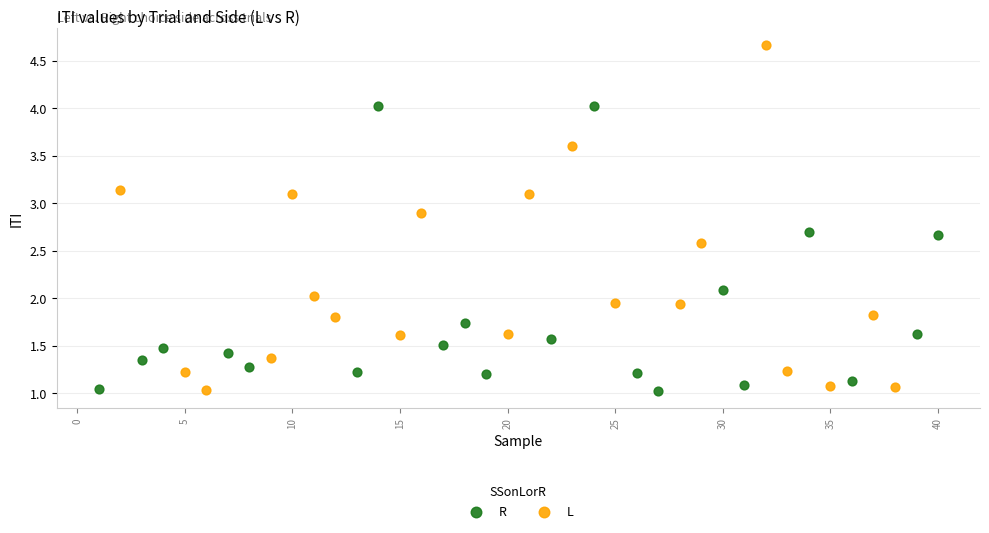

Which series has the largest Y range (max minus min)?

L